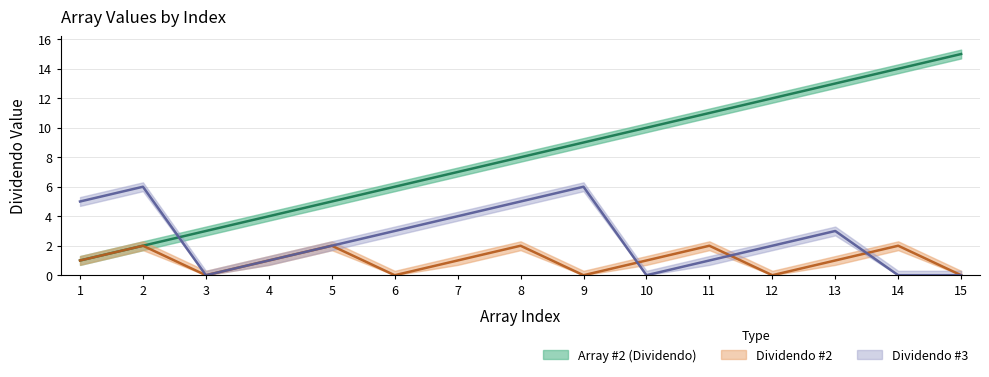

True or false: Array #2 (Dividendo) and Dividendo #2 cross at least once.

False